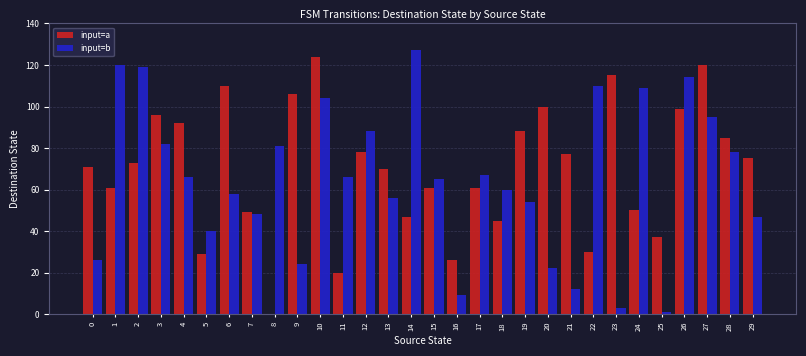

Which series changed the most between 19 and 29?

input=a